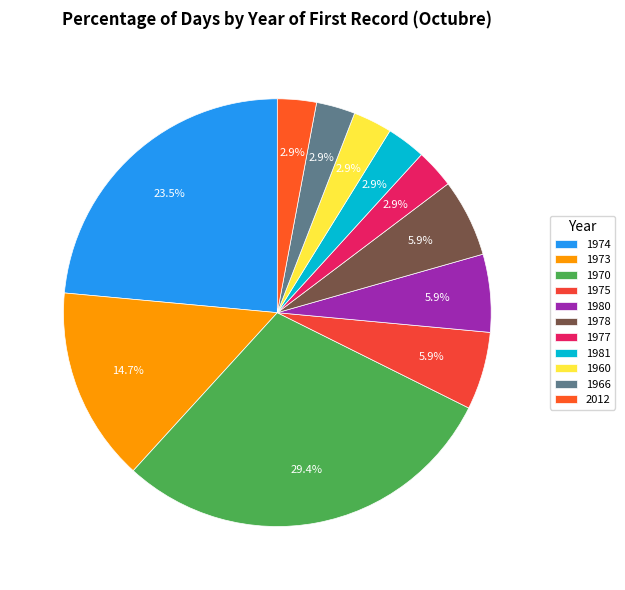

Does 1960 represent more than half of the total?

No